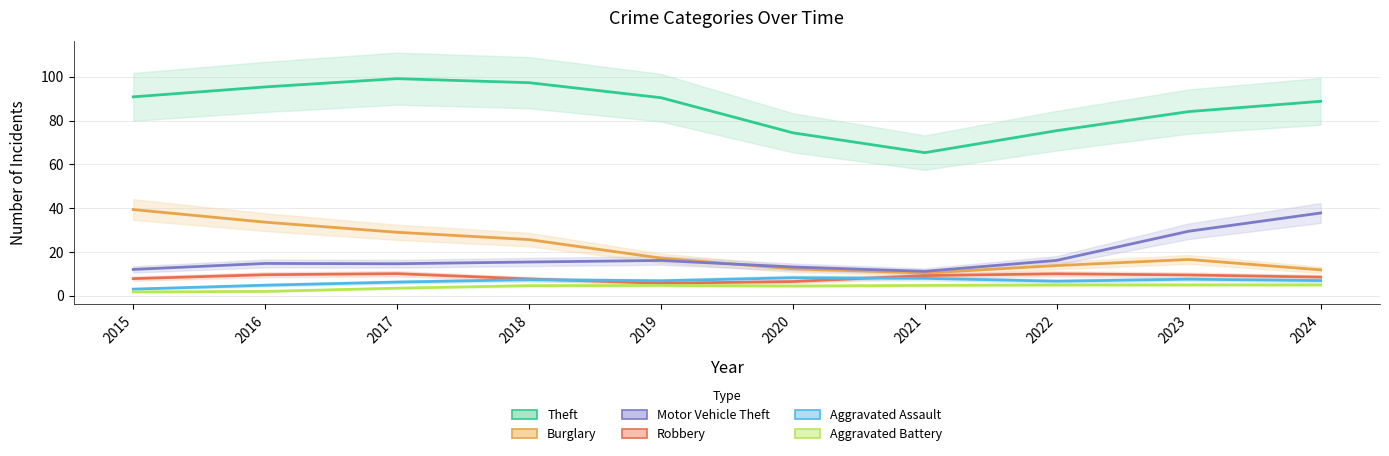

Which series has the largest total across all categories?

Theft